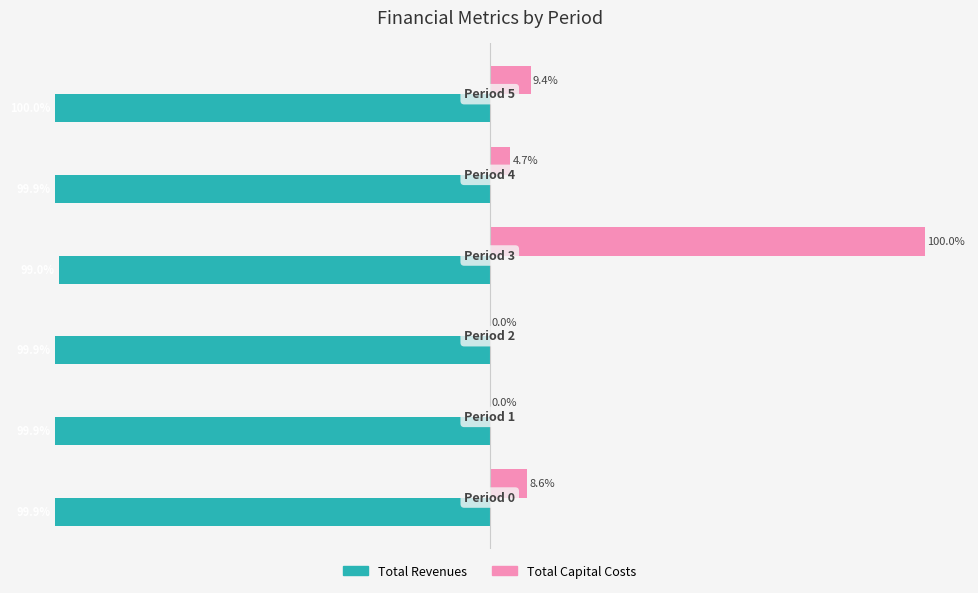

Which series has the largest total across all categories?

Total Capital Costs